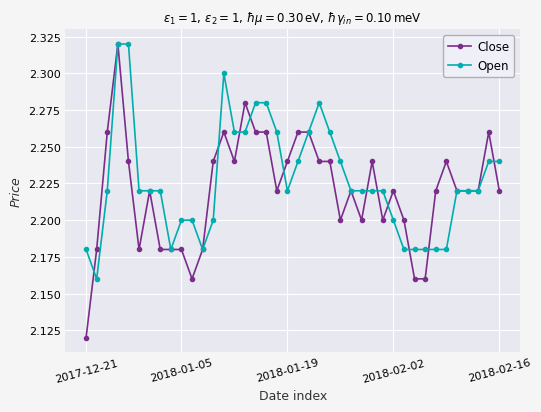

How many Close values are between 2 and 3?

40